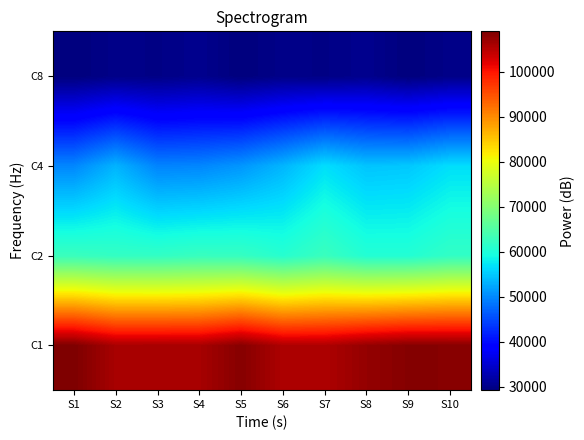

List the series in order of their peak value, highest first.

C1, C2, C4, C8